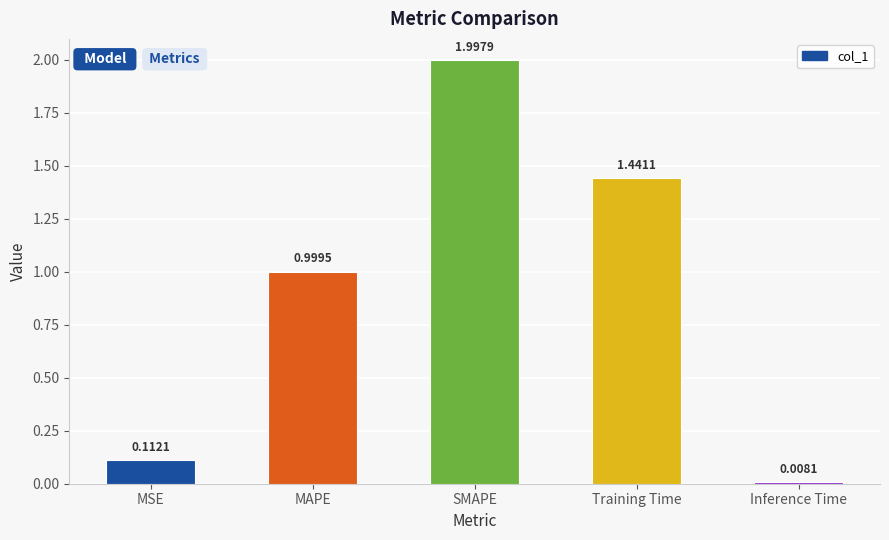

What position from the right is Training Time?

2